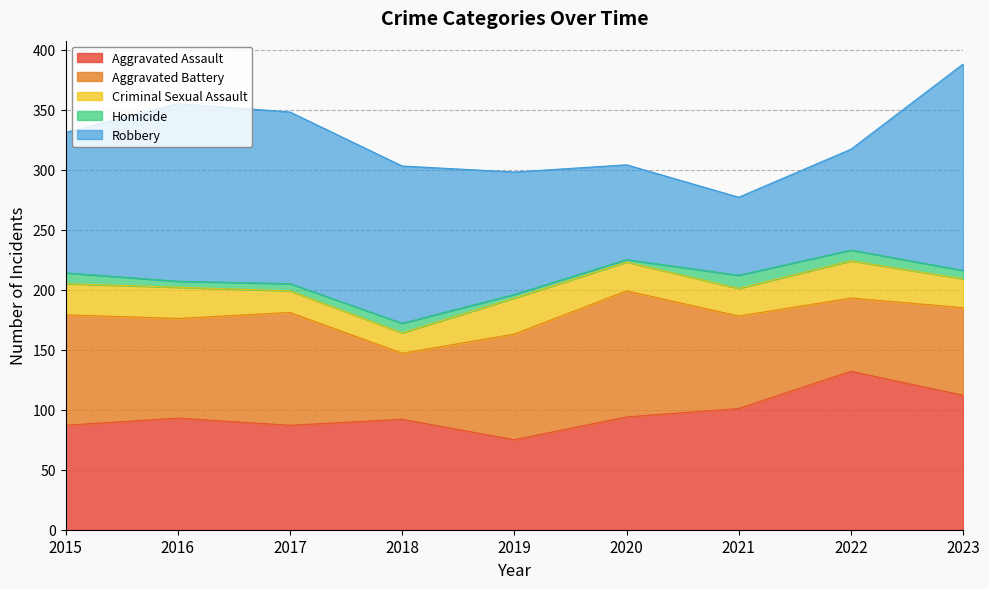

Is the value of Robbery at 2020 greater than the value of Criminal Sexual Assault at 2017?

Yes